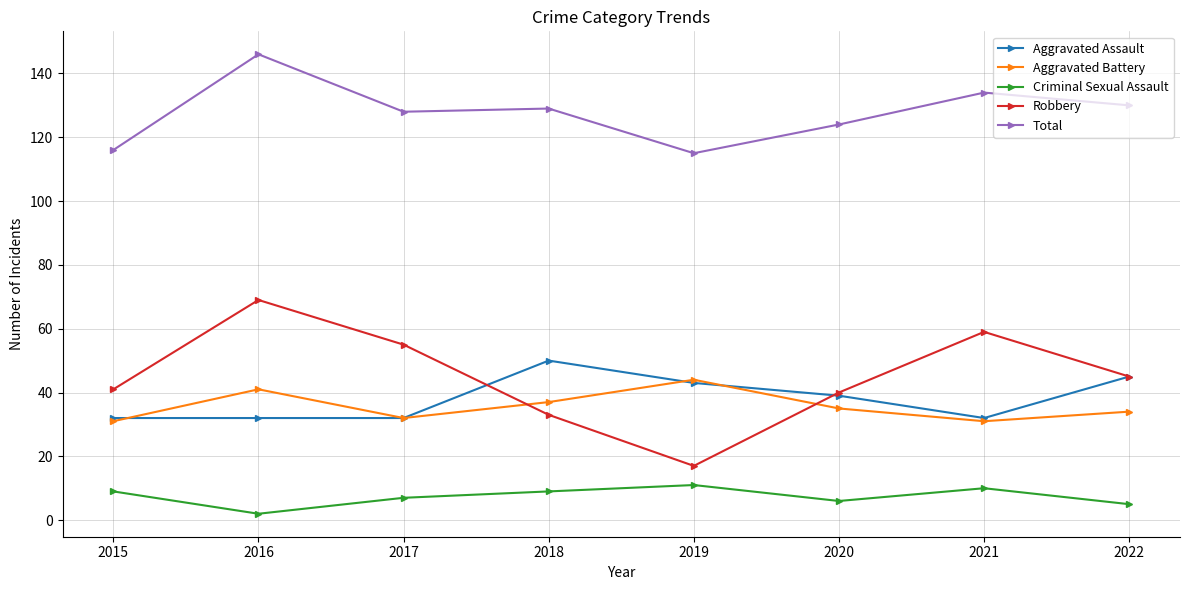

Where is the first local minimum for Aggravated Battery?

2017